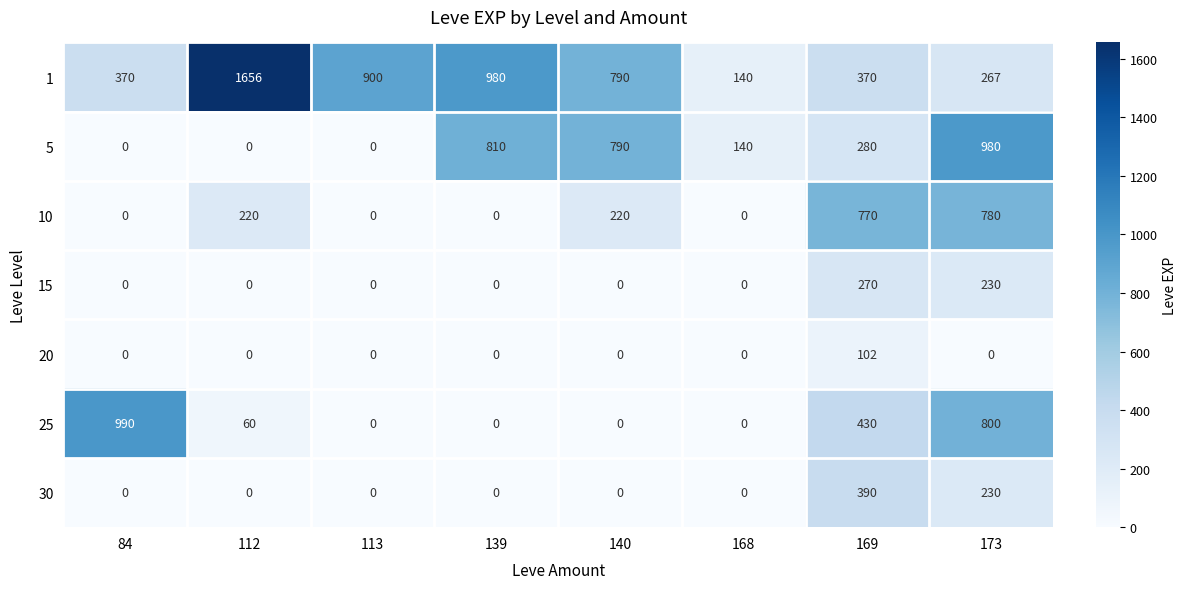

Where is 30 nearest to the value 195?

173